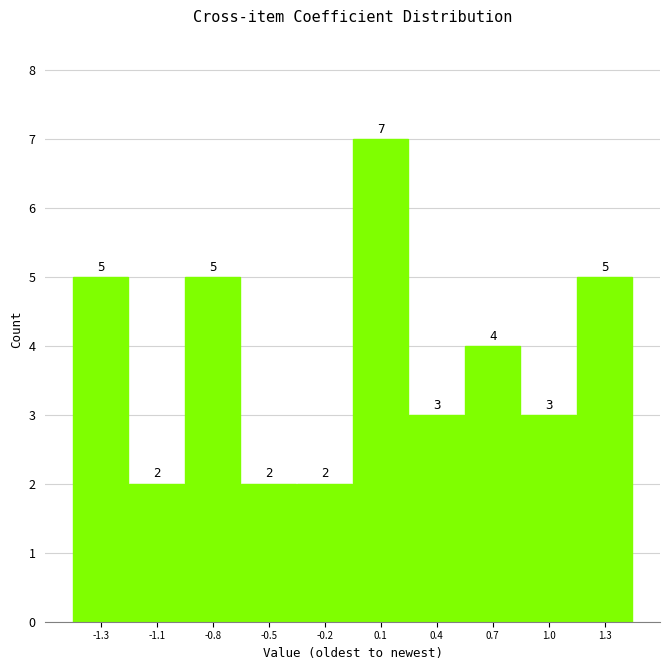

Reading left to right, what are all the values shown in this chart?

-1.3=5	-1.1=2	-0.8=5	-0.5=2	-0.2=2	0.1=7	0.4=3	0.7=4	1.0=3	1.3=5